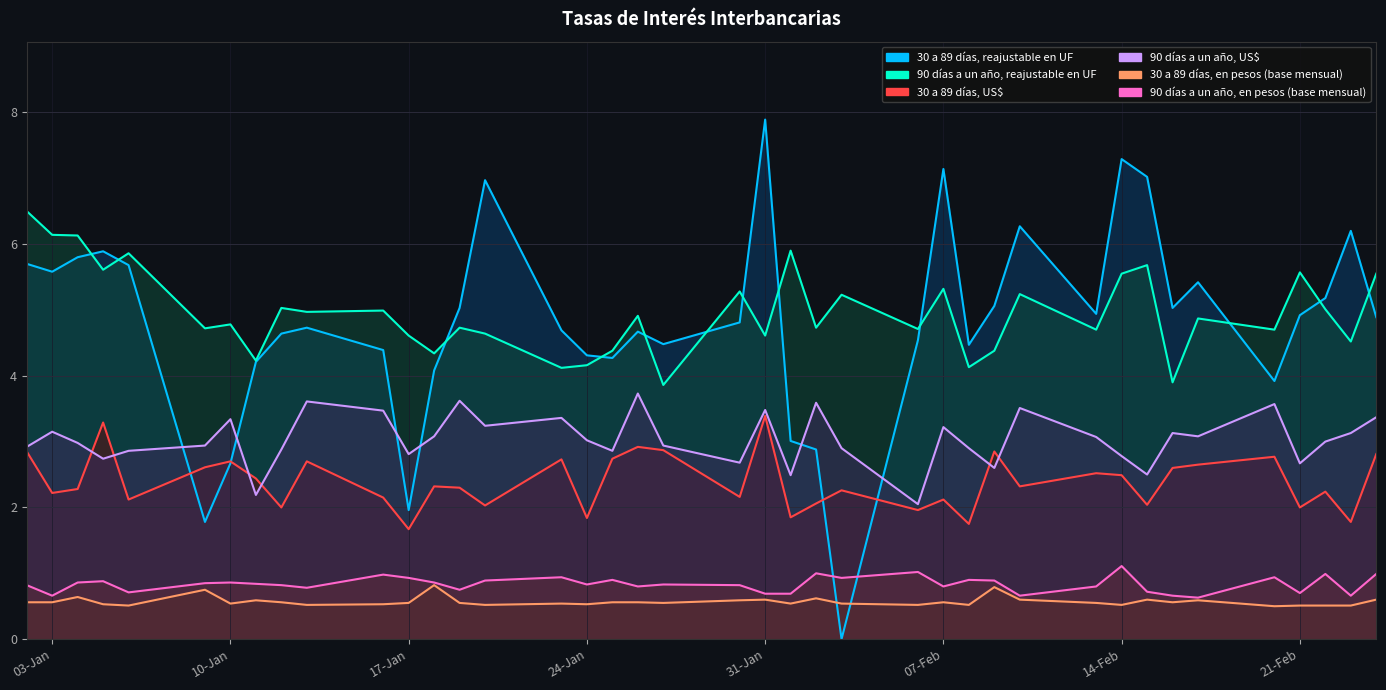

Which series has the widest spread of values?

30 a 89 días, reajustable en UF